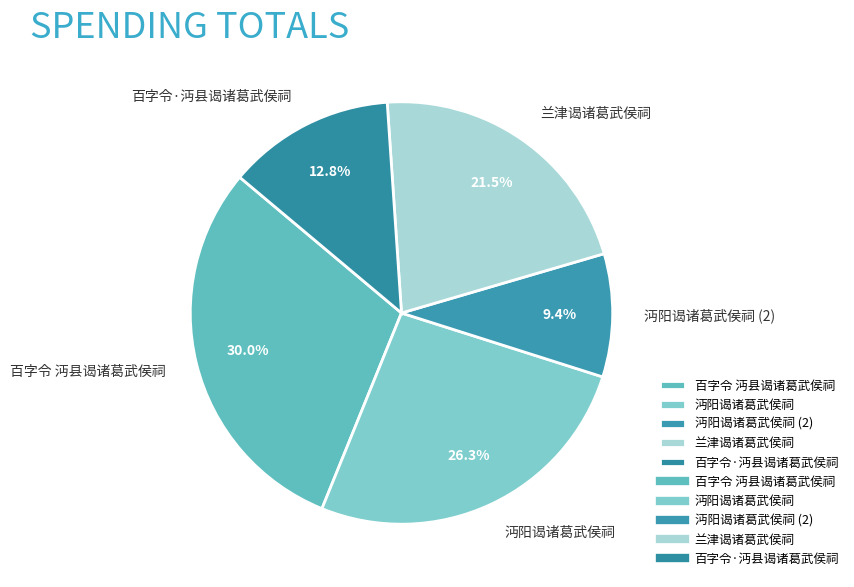

The 沔阳谒诸葛武侯祠 slice represents 13% of the pie. True or false?

False